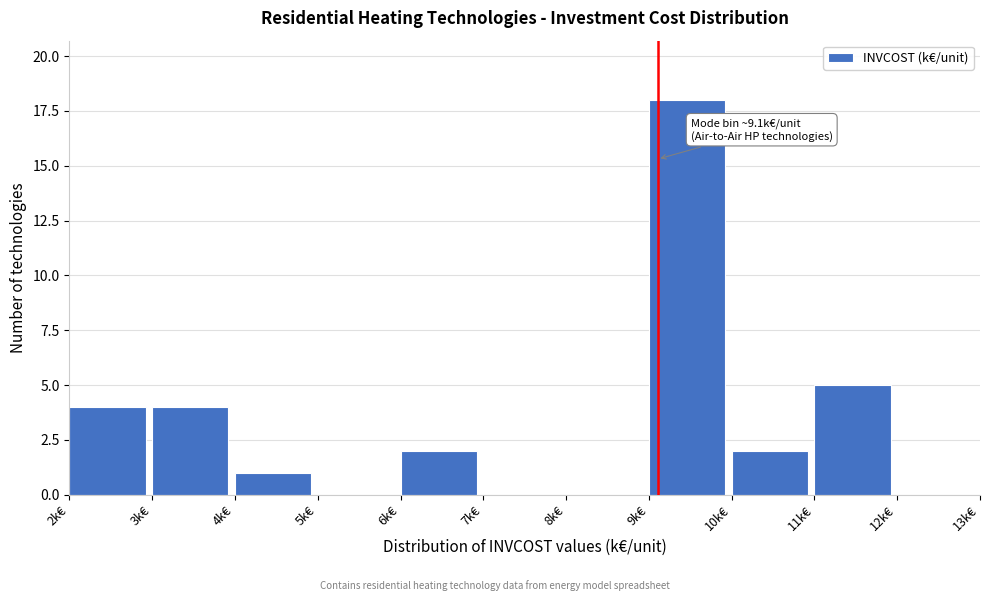

Which range on the x-axis has the tallest bar?

9 to 10